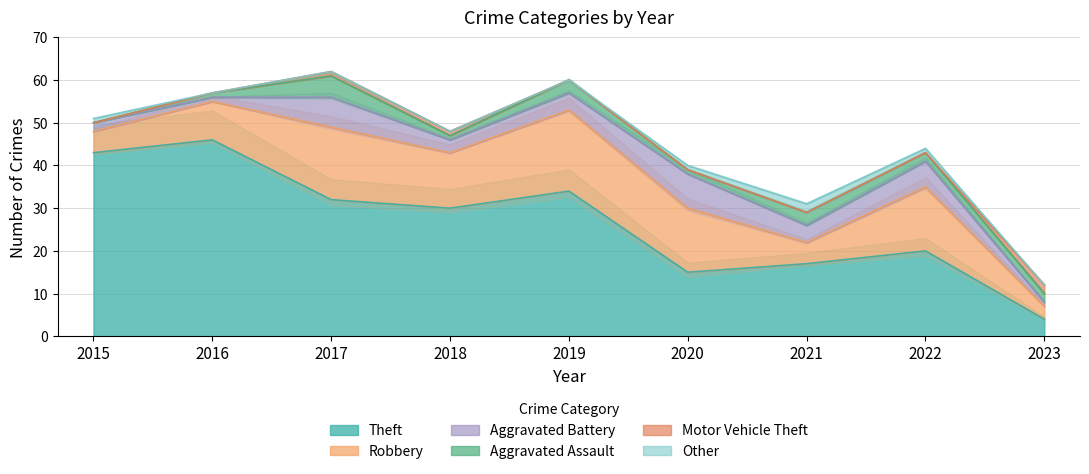

List the labels in order of Aggravated Assault value, largest first.

2017, 2019, 2021, 2022, 2023, 2016, 2018, 2020, 2015